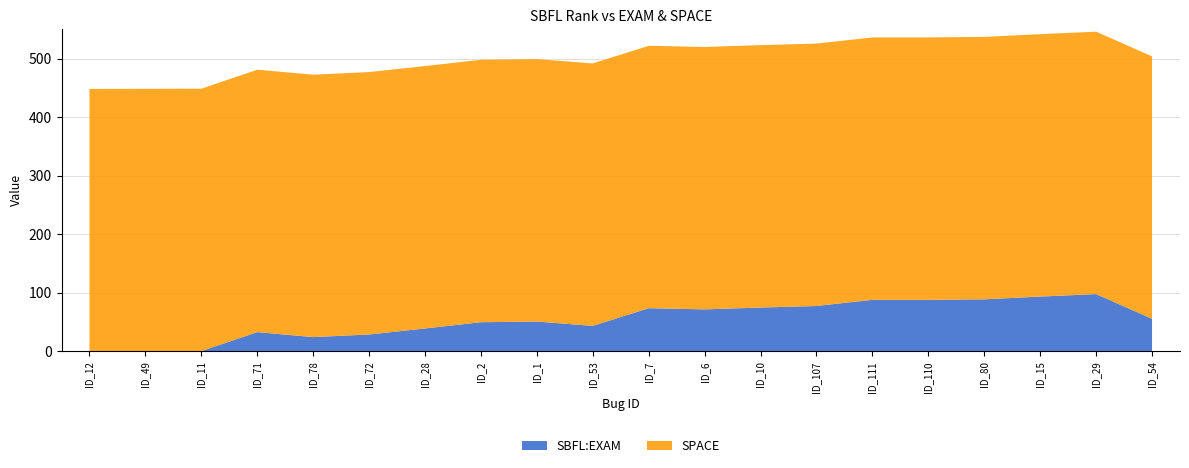

What is the total value across all series at ID_2?

498.0